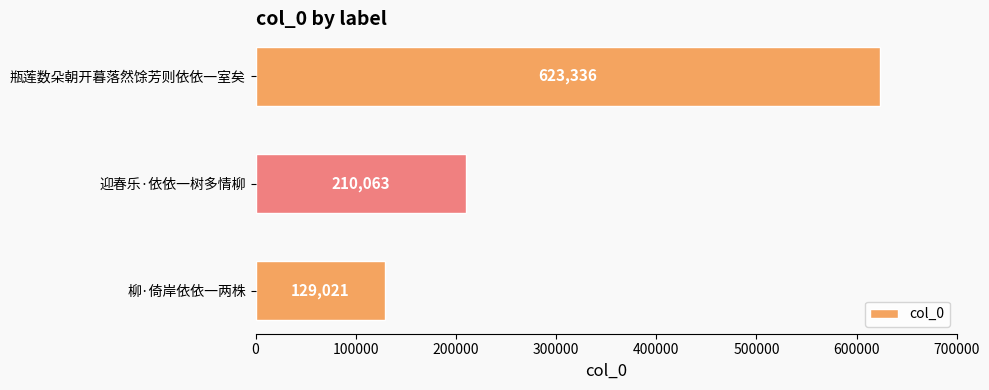

Reading bottom to top, transcribe all the data shown in this chart.

柳·倚岸依依一两株=129021	迎春乐·依依一树多情柳=210063	瓶莲数朵朝开暮落然馀芳则依依一室矣=623336